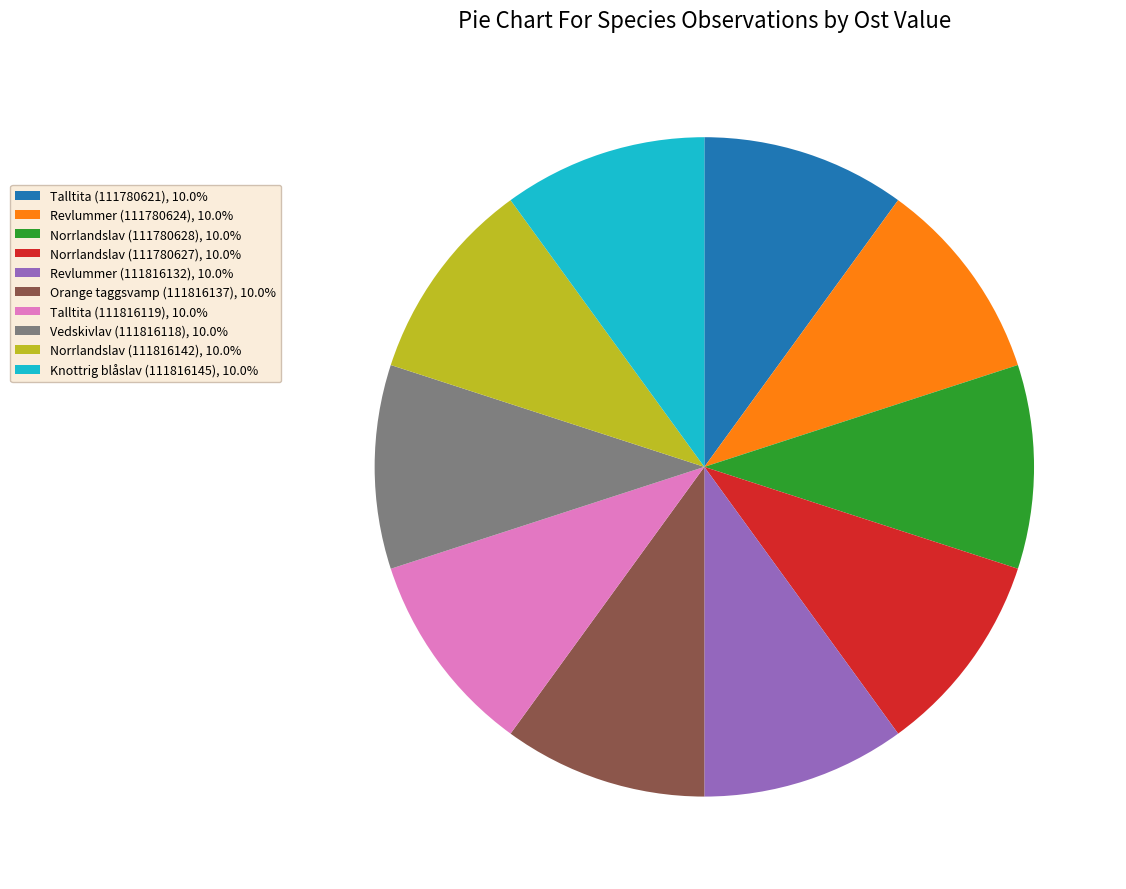

Approximately how many times larger is the value at Talltita (111780621), 10.0% compared to Talltita (111816119), 10.0%?

1.0